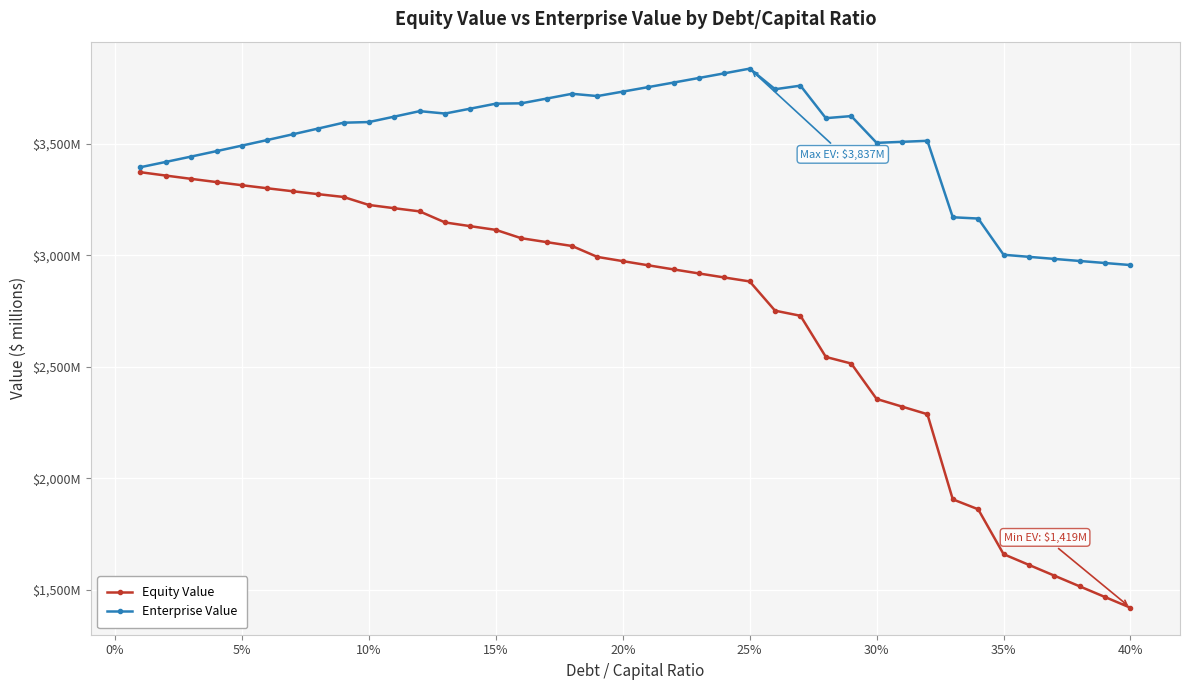

True or false: Equity Value and Enterprise Value intersect in this chart.

False